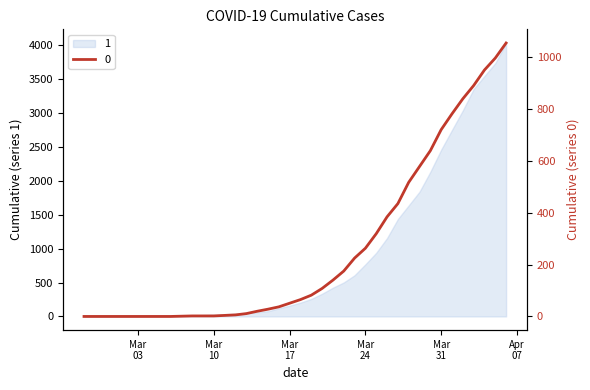

What is the difference between the values at 2020-04-04 and 2020-03-21?

810